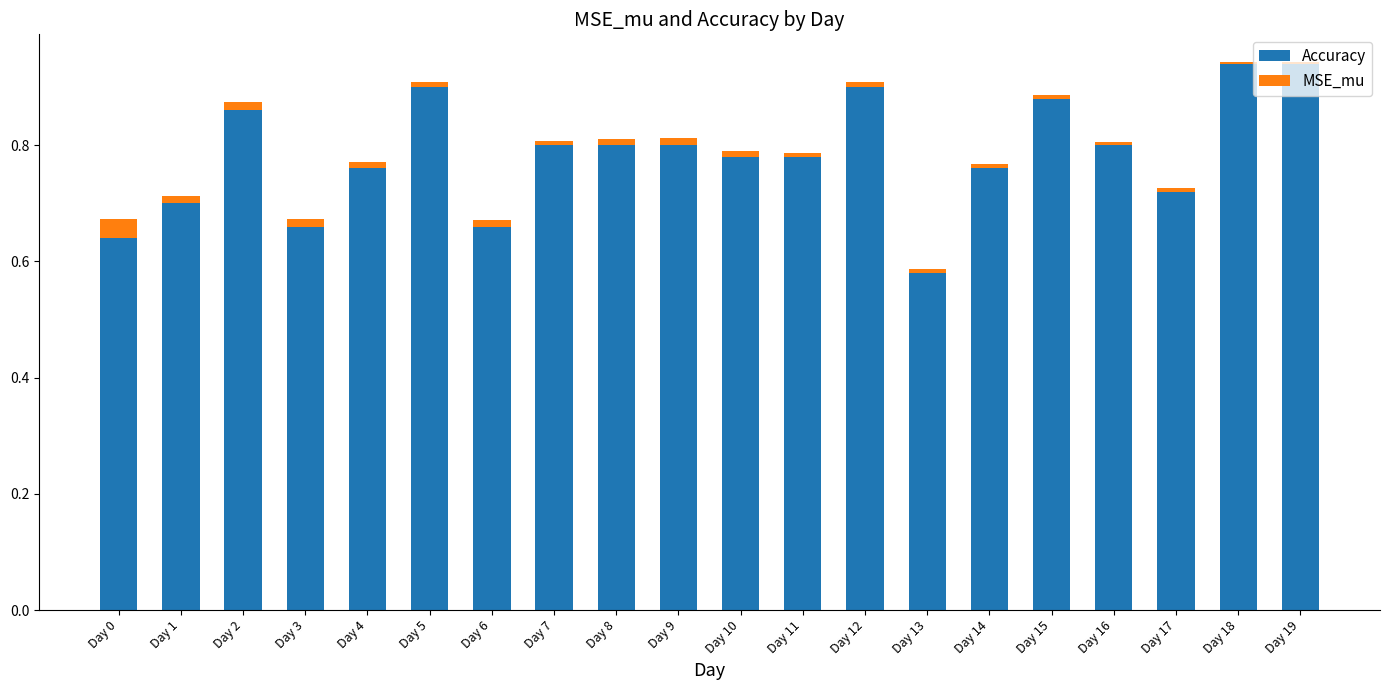

The Accuracy series shows 0.9 at Day 18. True or false?

True